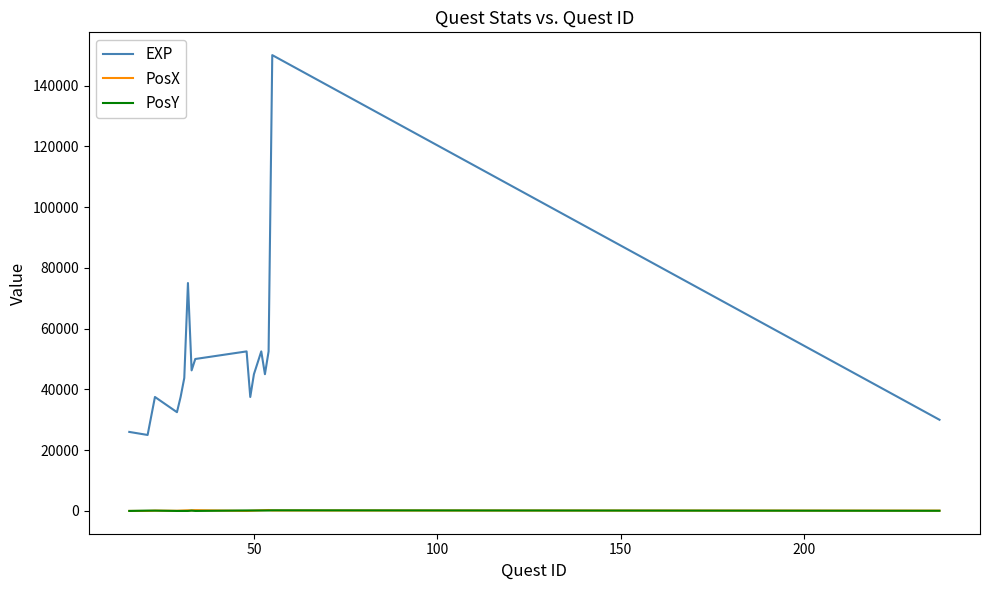

Which series has the largest total across all categories?

EXP